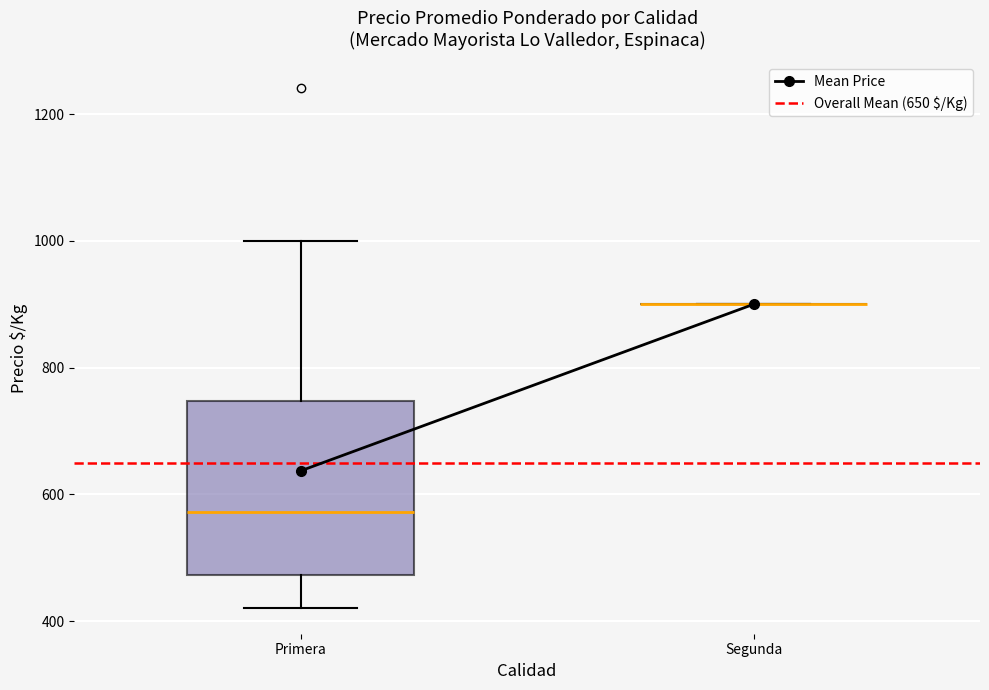

Reading left to right, read every box against the y-axis: the position of its median line, the range the box covers, and the ends of its whiskers. The values are not printed on the chart, so give them approximately, as read against the axis.

Primera: median 580, box 480 to 740, whiskers 420 to 1000
Segunda: box collapsed to a line at 900, whiskers 900 to 900